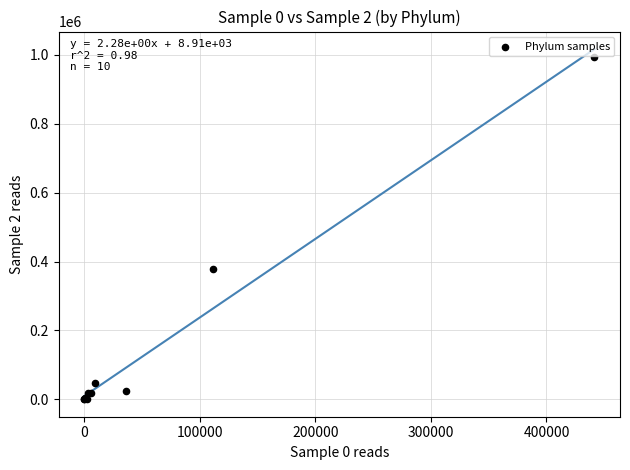

What Y value in the scatter plot is closest to 496941?

377290